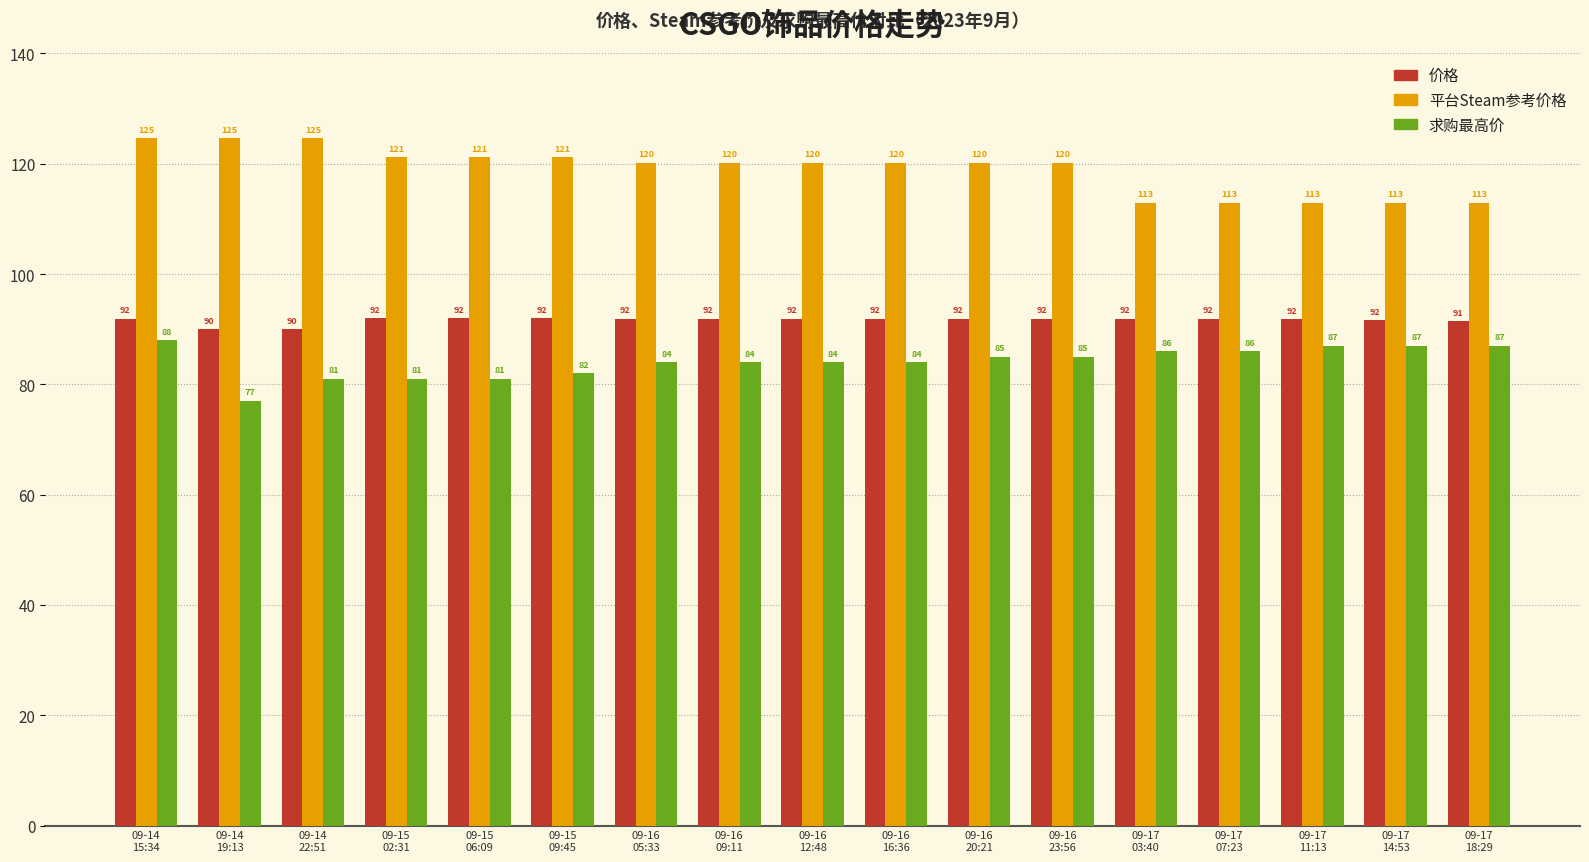

What are all the series names shown in the legend?

价格, 平台Steam参考价格, 求购最高价